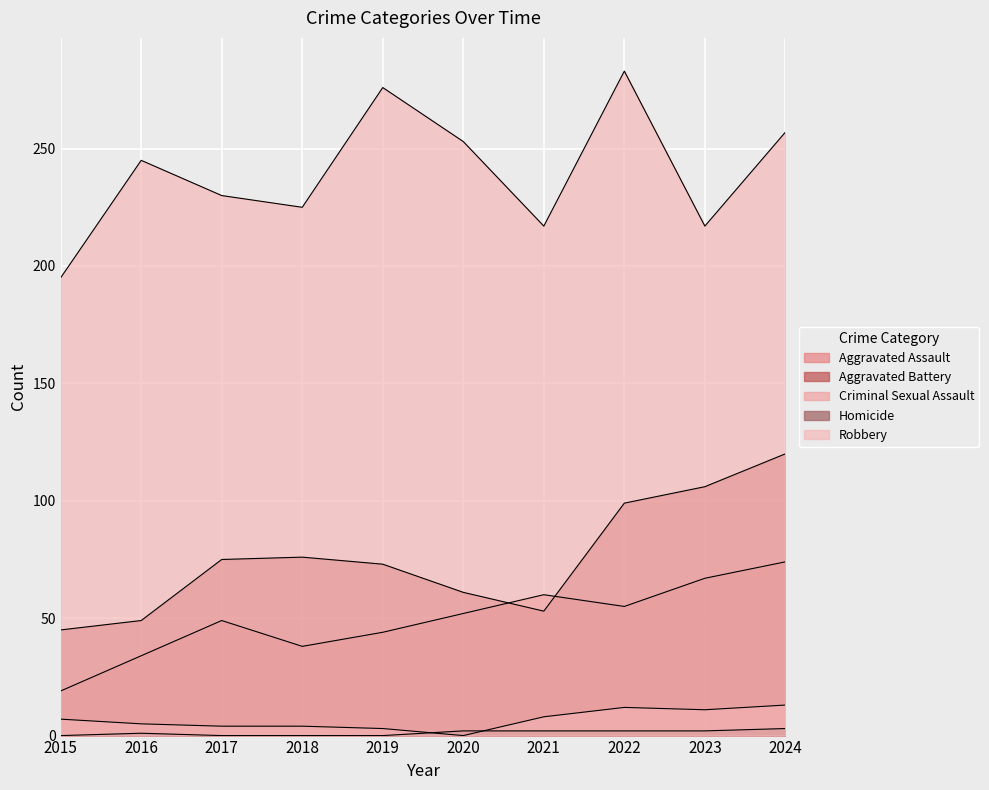

Is it true that Criminal Sexual Assault equals 13 at 2024?

True